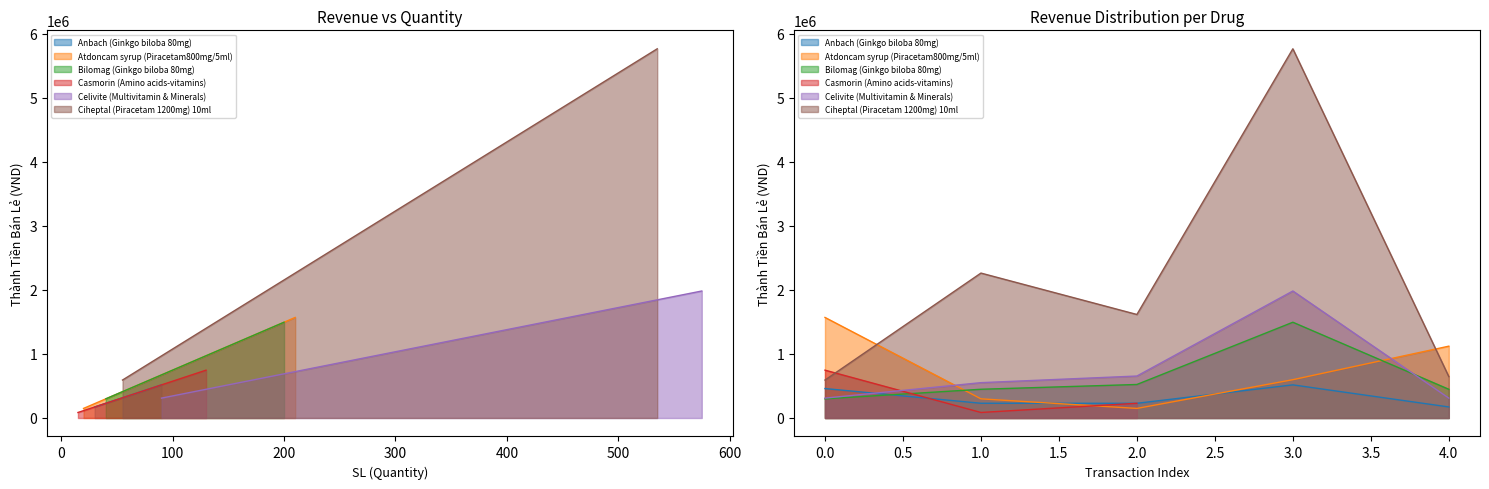

What is the difference between the maximum and minimum values in the Celivite (Multivitamin & Minerals) series?

1673250